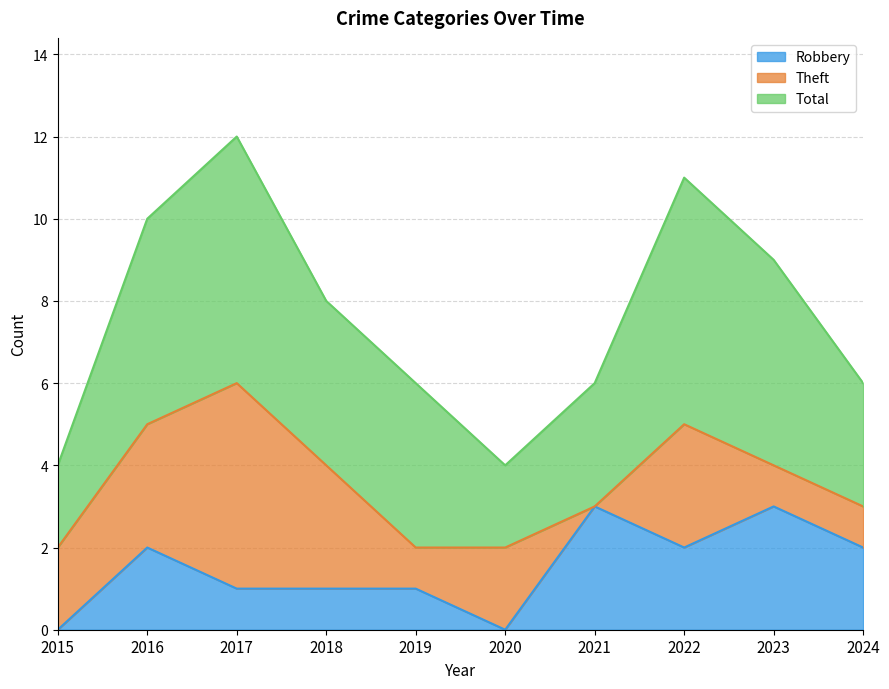

The value of Robbery at 2020 is -2. True or false?

False